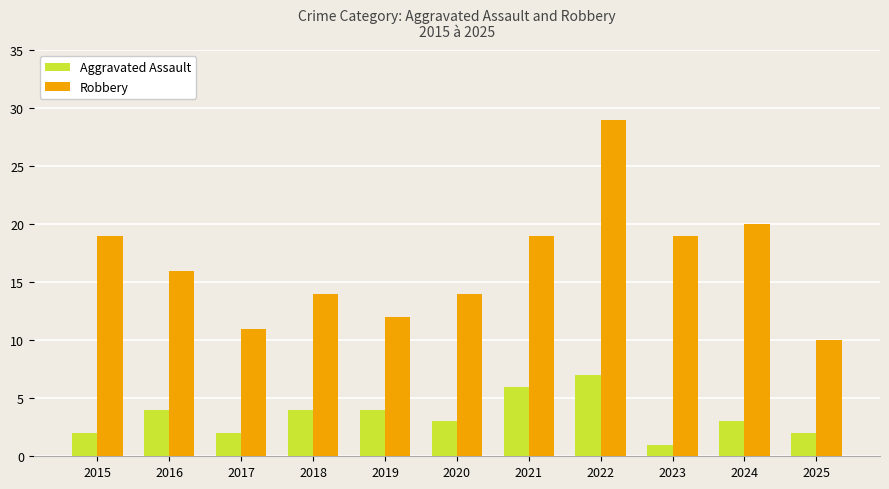

What is the average value of the Robbery series?

17